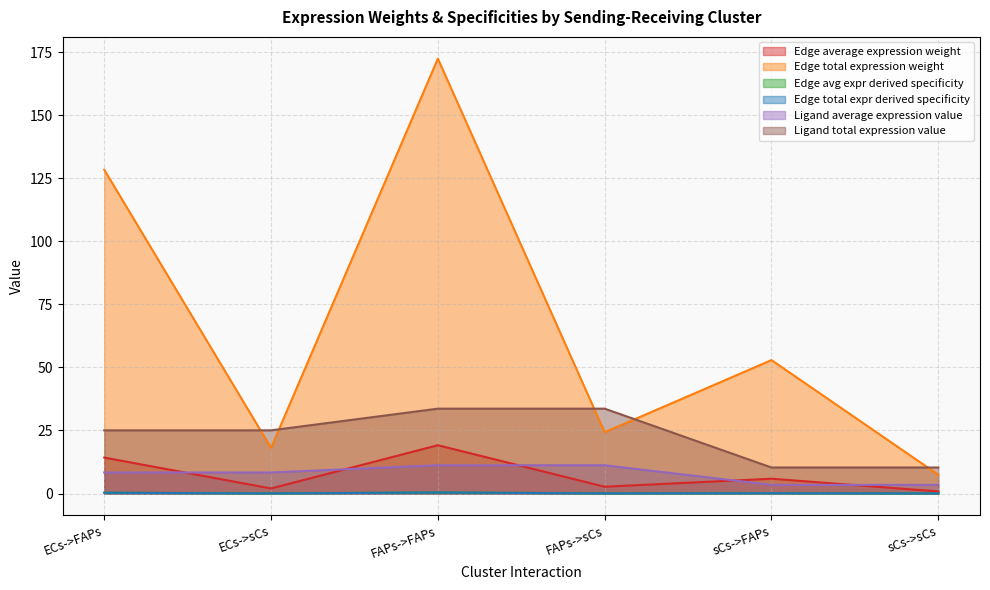

At which category is the sum across all series the highest?

FAPs->FAPs